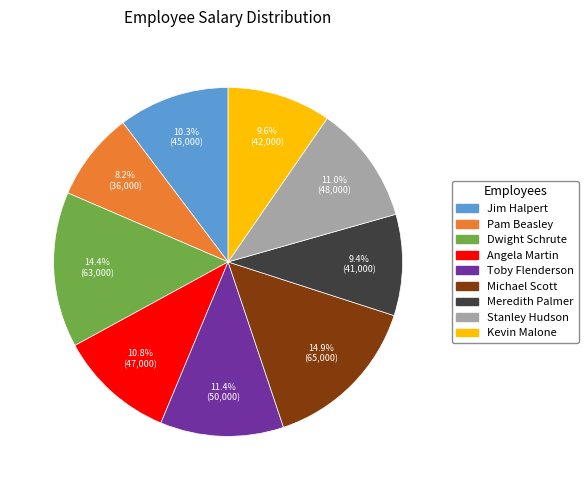

Does Angela Martin represent more than half of the total?

No